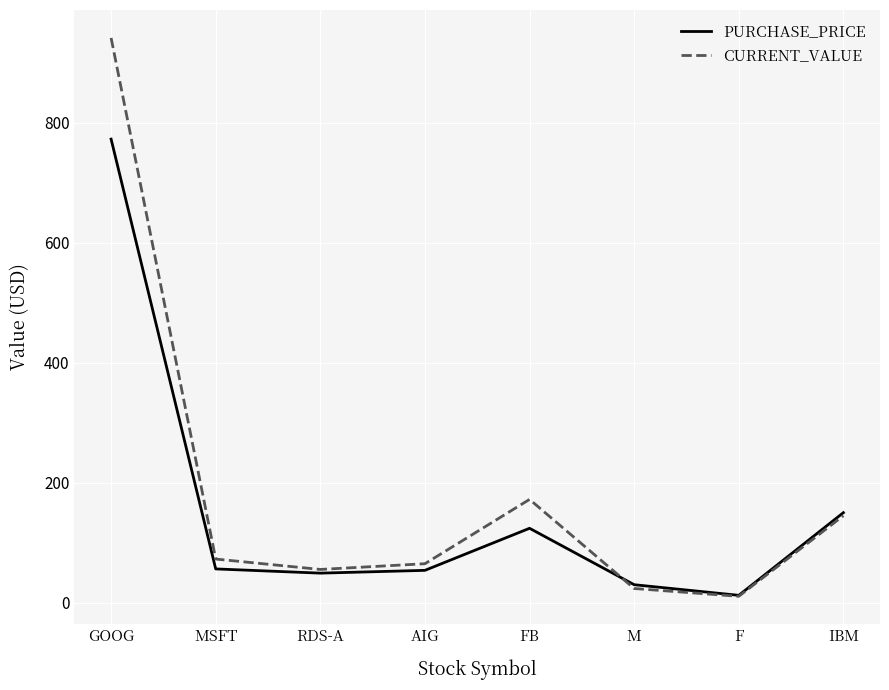

List the series in order of their peak value, lowest first.

PURCHASE_PRICE, CURRENT_VALUE